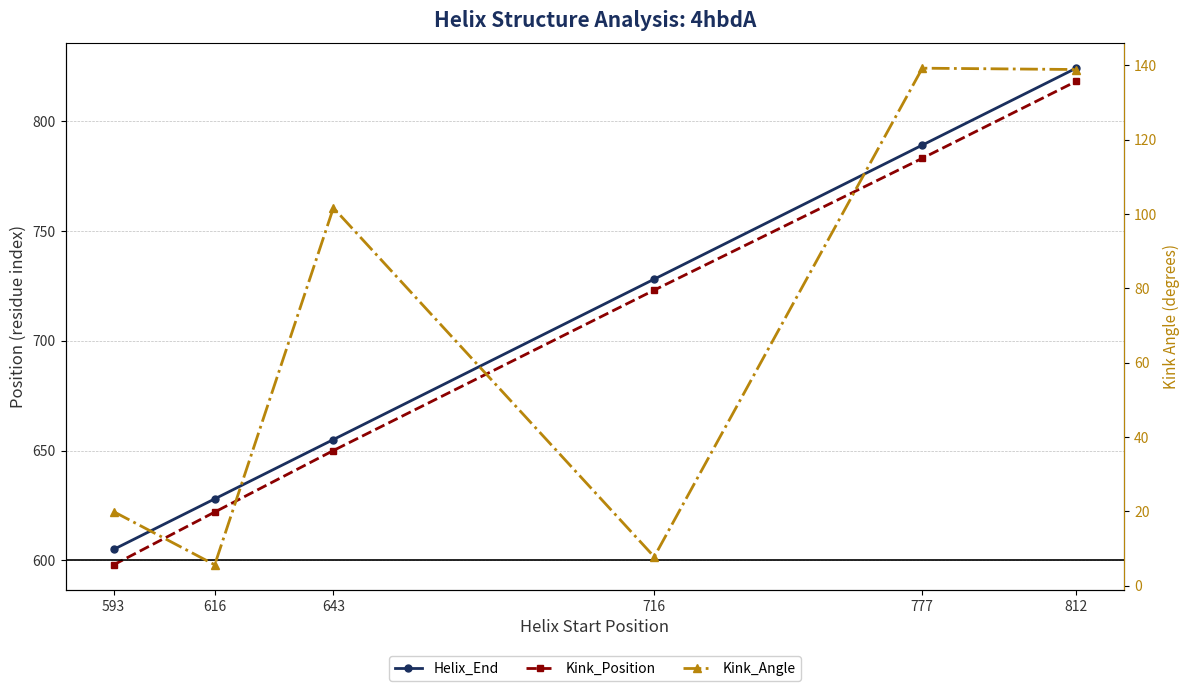

Reading right to left, extract all data points from this chart.

Helix_End: 824.0	789.0	728.0	655.0	628.0	605.0
Kink_Position: 818.0	783.0	723.0	650.0	622.0	598.0
Kink_Angle: 138.9	139.2	7.7	101.7	5.6	19.9